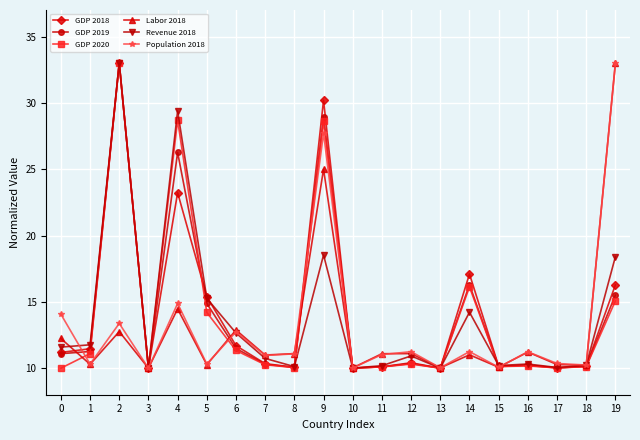

What is the total value across all series at 4?

136.9